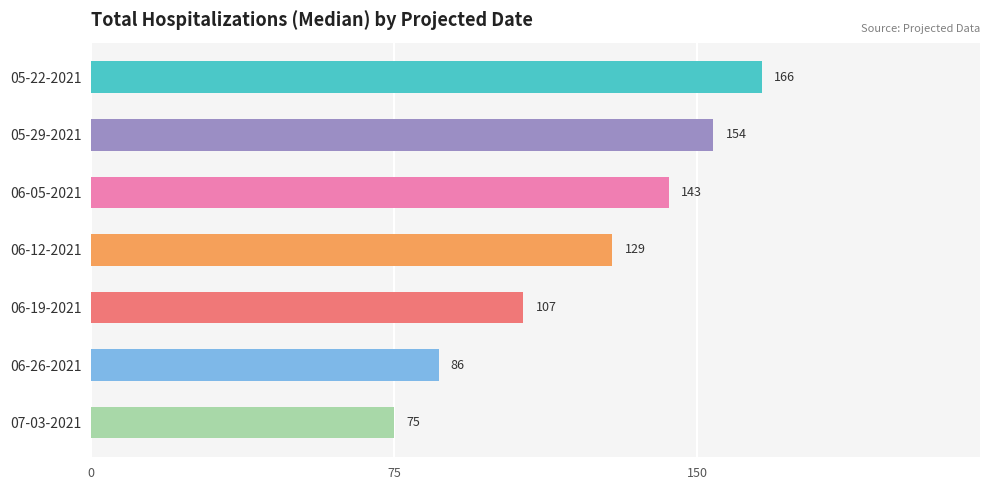

Are the bars grouped side by side (vs. stacked)?

No